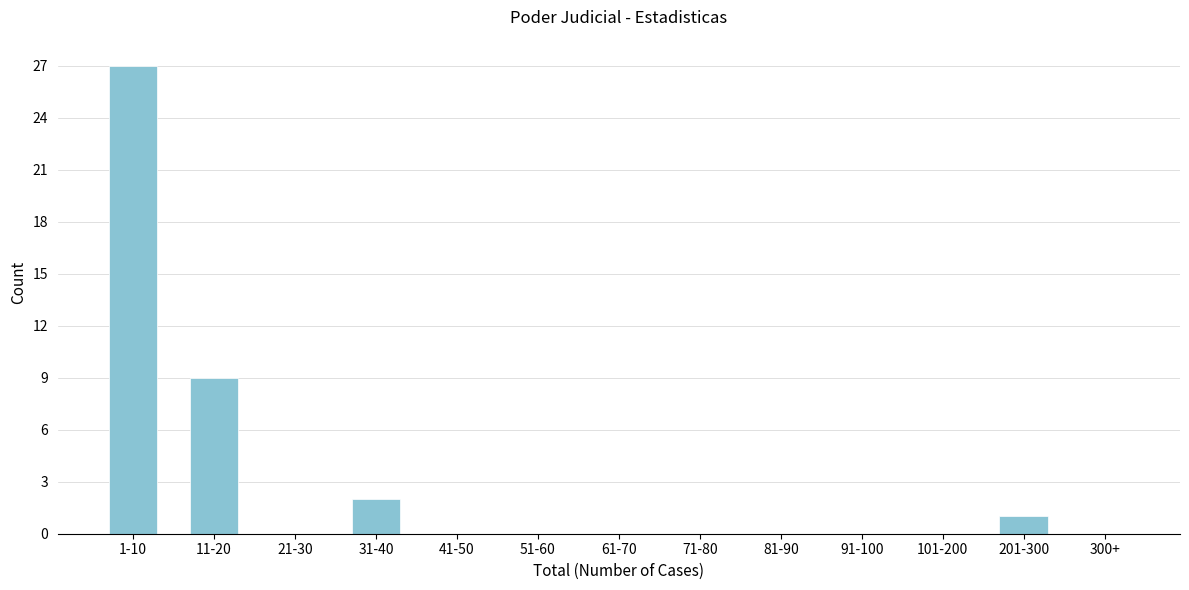

Reading left to right, extract all data points from this chart.

1-10=27	11-20=9	21-30=0	31-40=2	41-50=0	51-60=0	61-70=0	71-80=0	81-90=0	91-100=0	101-200=0	201-300=1	300+=0